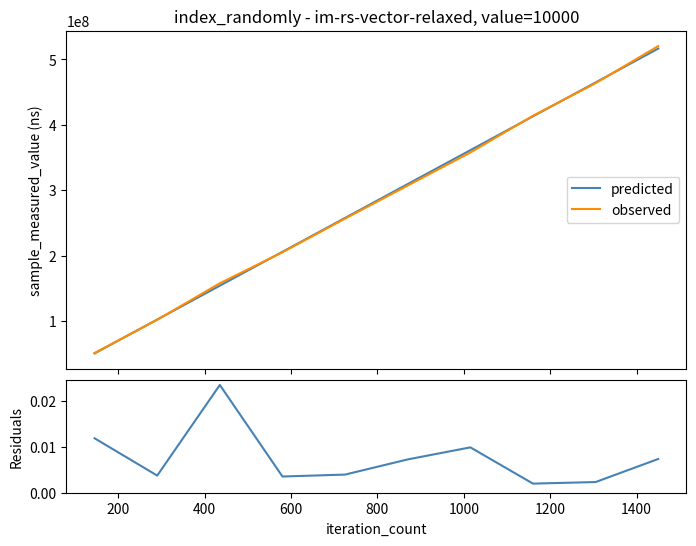

Rank the series at 800 from highest to lowest value.

predicted, observed, residuals